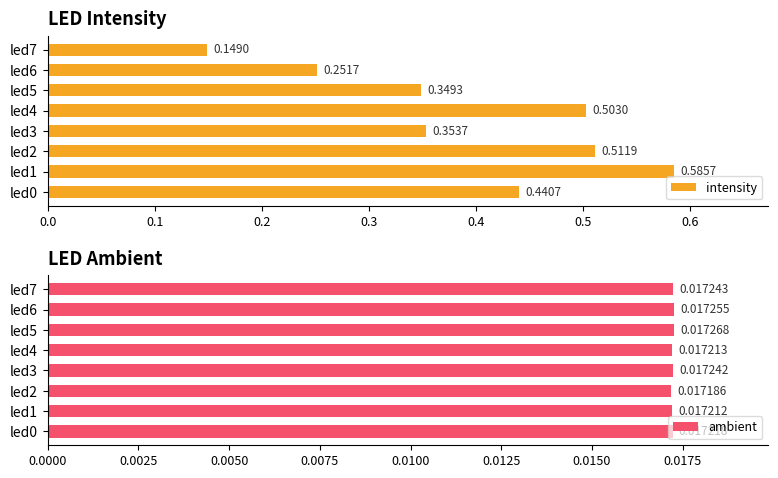

What is the difference between the maximum and minimum values in the intensity series?

0.4